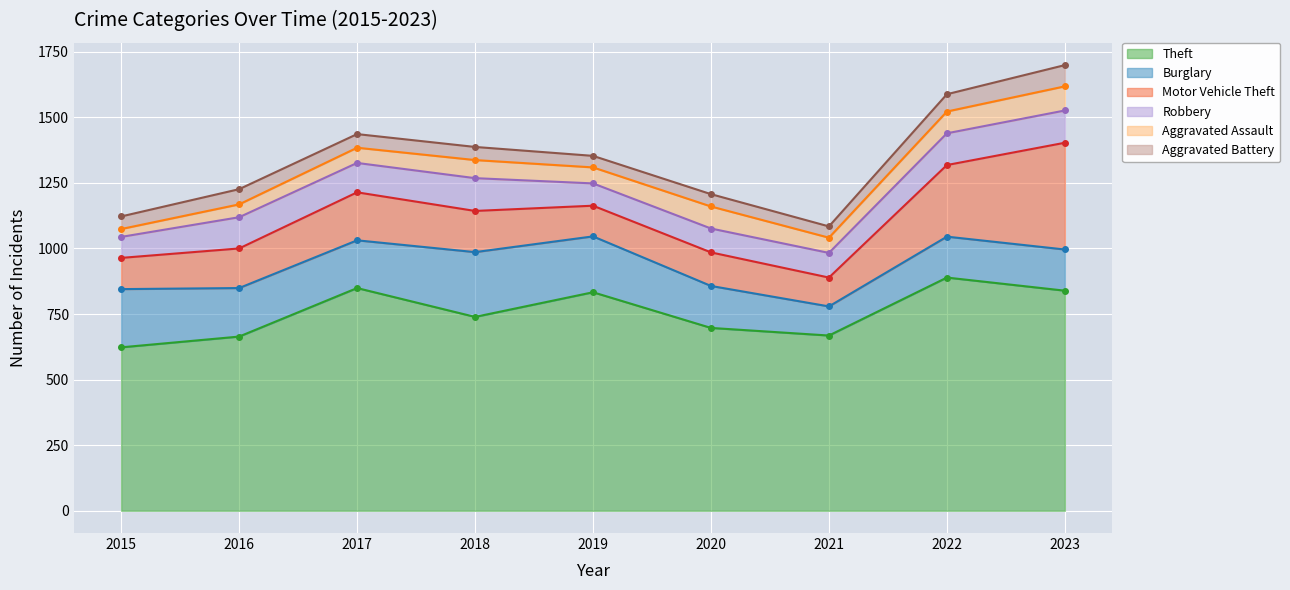

Which has a higher value, 2023 or 2015?

2023